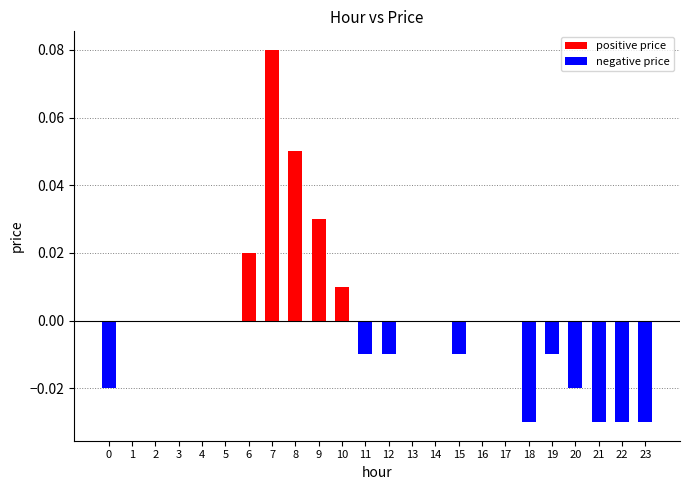

Which label corresponds to the largest value in the chart?

7